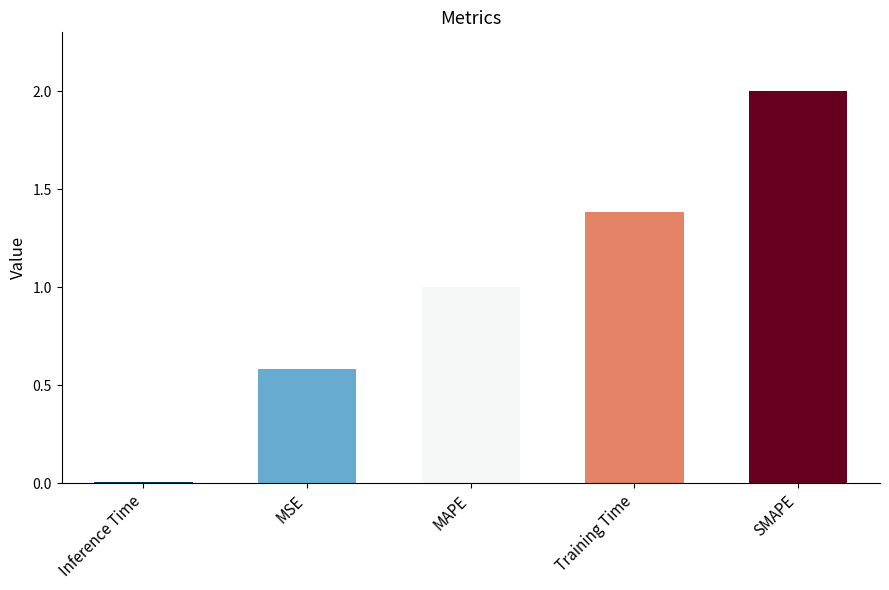

Which category has the lowest value across all series?

Inference Time